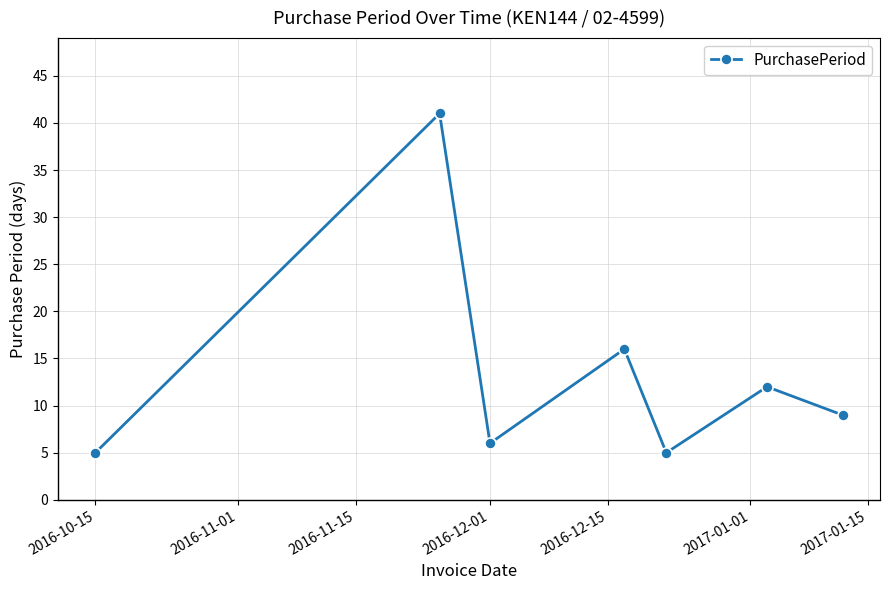

How many interior local peaks (higher than both neighbors) does the data have?

3